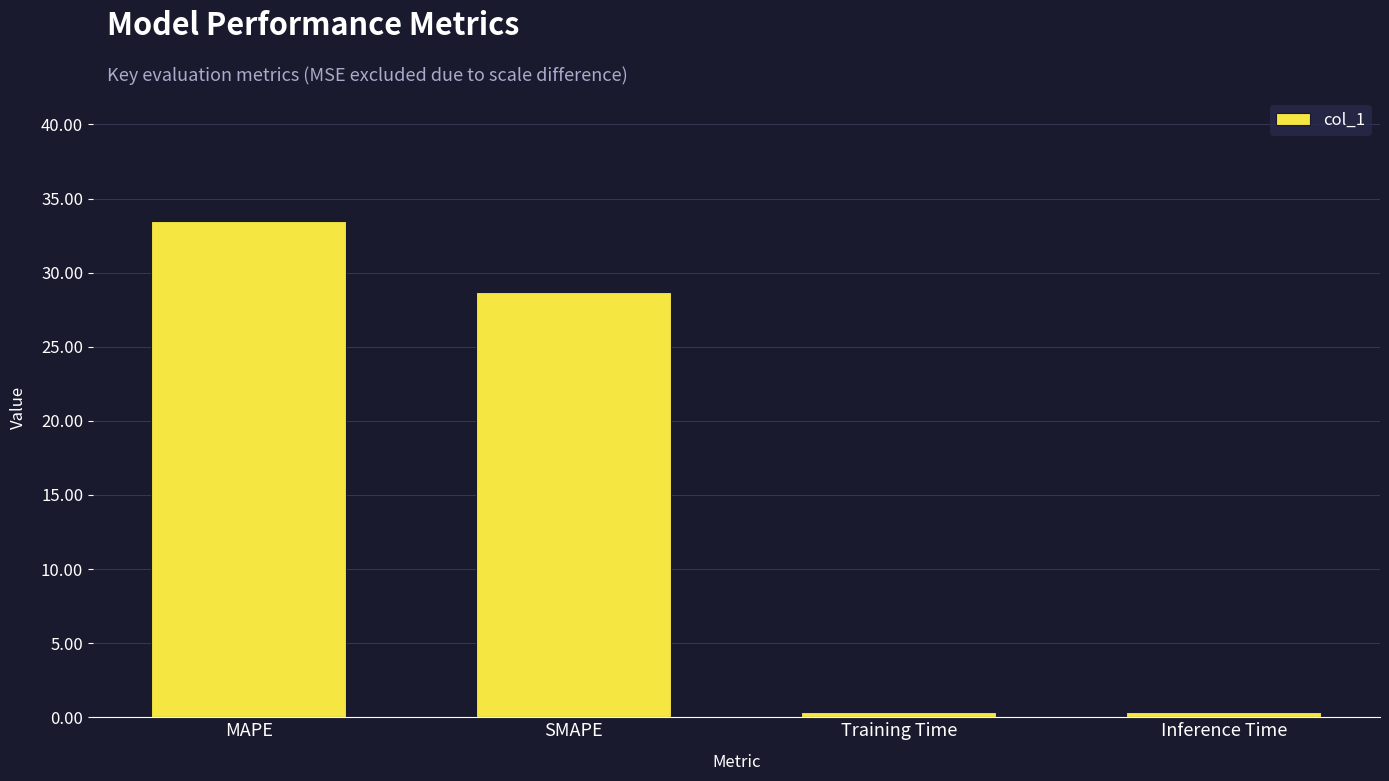

The chart shows a value of 46.6 at MAPE. True or false?

False